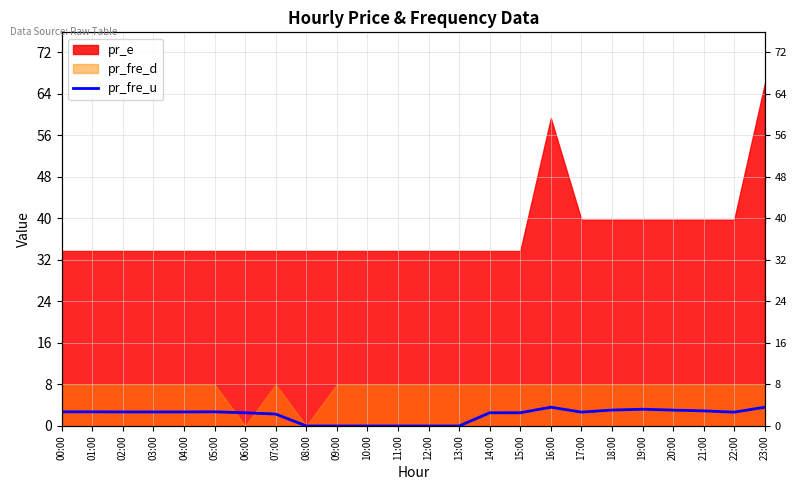

Is it true that the value at 03:00 is 1.2?

False